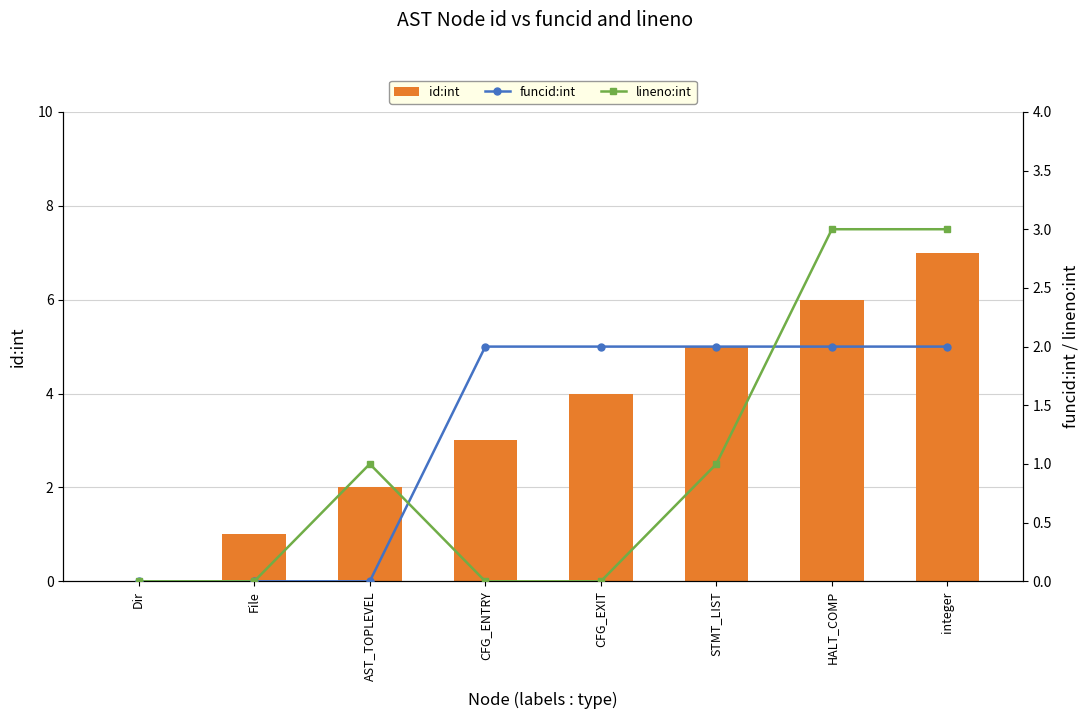

True or false: id:int has a value of 2 at AST_TOPLEVEL.

True